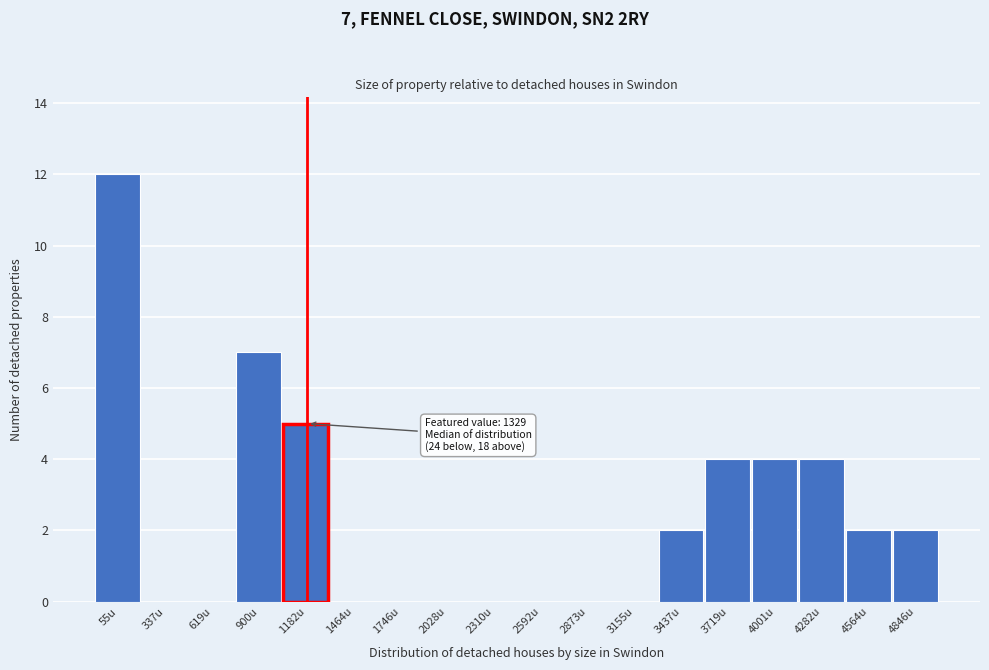

Reading left to right, what are all the values shown in this chart?

55u=12	337u=0	619u=0	900u=7	1182u=5	1464u=0	1746u=0	2028u=0	2310u=0	2592u=0	2873u=0	3155u=0	3437u=2	3719u=4	4001u=4	4282u=4	4564u=2	4846u=2